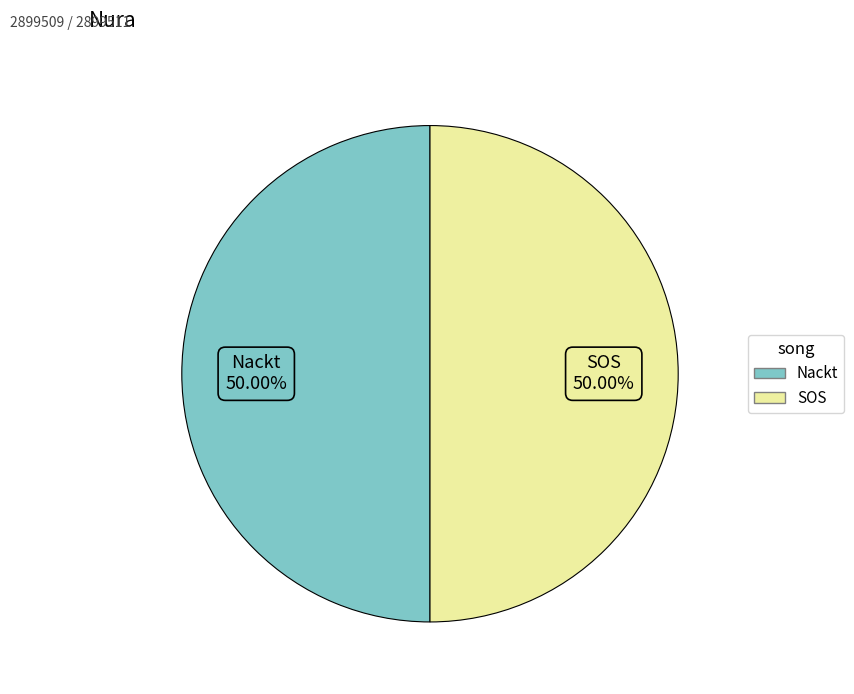

Is it true that Nackt is 50% of the pie?

True